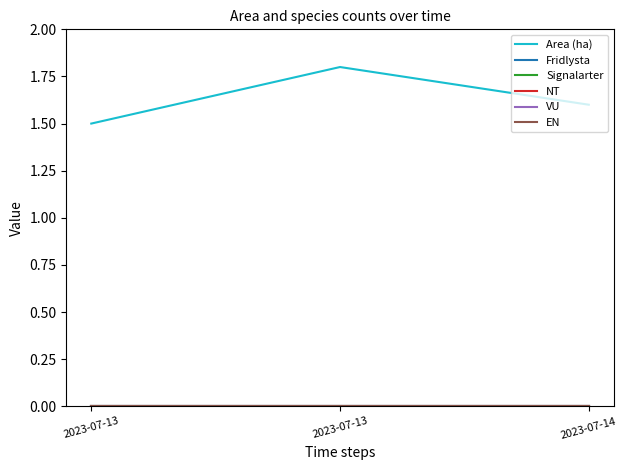

Where is EN nearest to the value 0?

2023-07-13